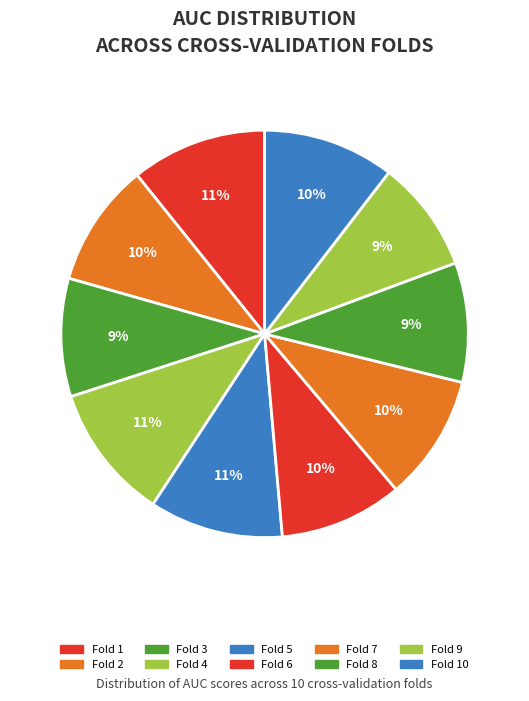

Is the sum of Fold 3 and Fold 10 greater than half?

No